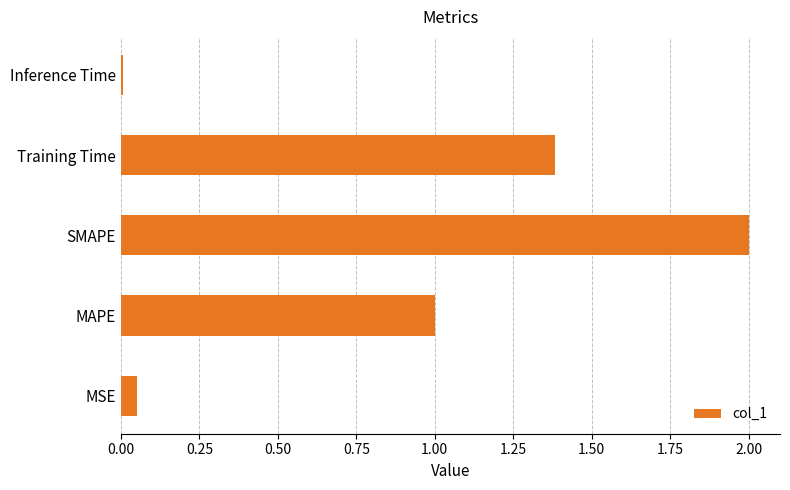

Rank the categories by value from lowest to highest.

Inference Time, MSE, MAPE, Training Time, SMAPE